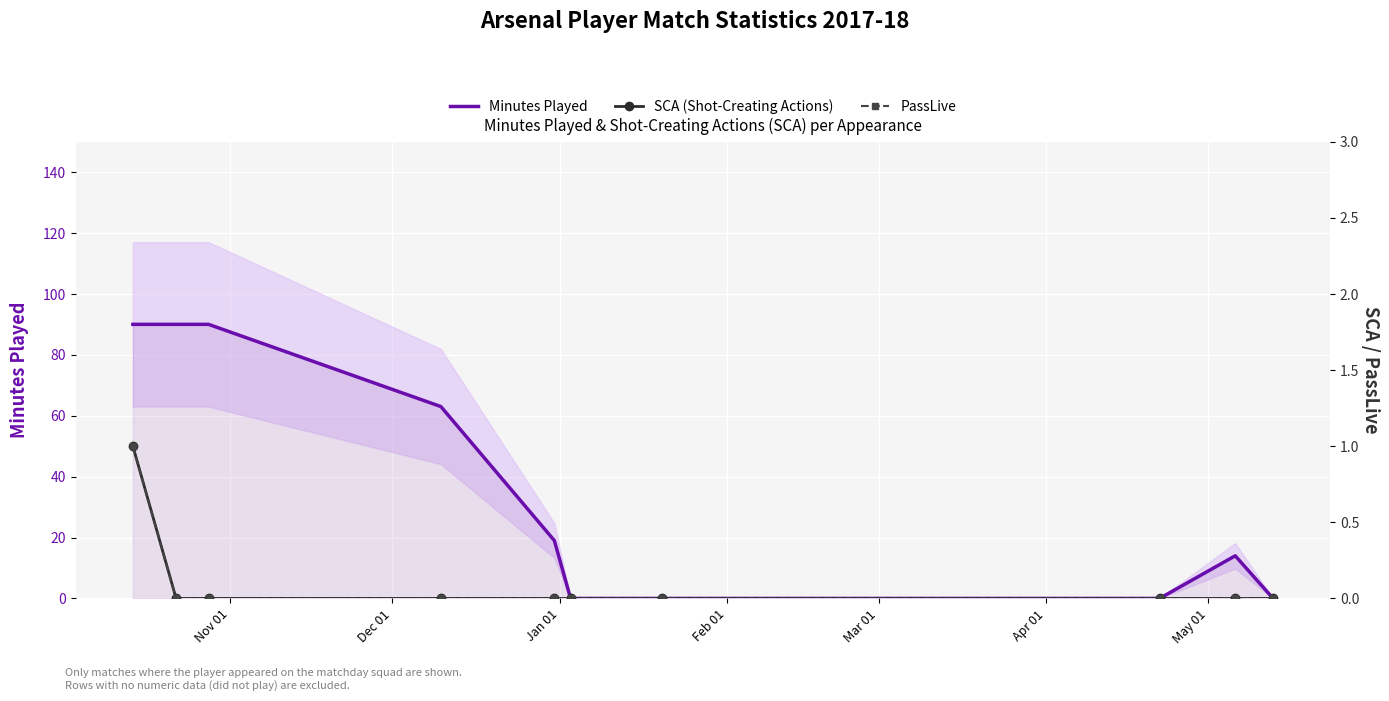

At how many categories does at least one series exceed 19?

4